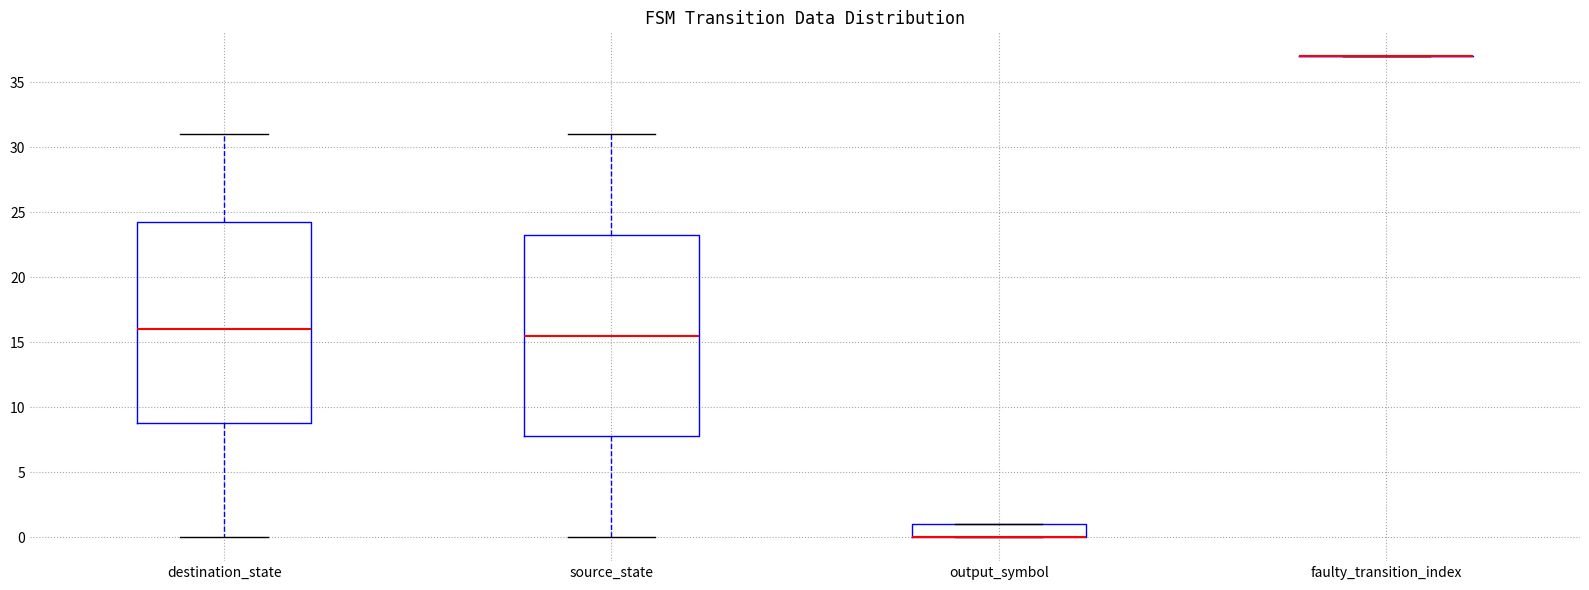

Reading left to right, read every box against the y-axis: the position of its median line, the range the box covers, and the ends of its whiskers. The values are not printed on the chart, so give them approximately, as read against the axis.

destination_state: median 16.0, box 9.0 to 24.5, whiskers 0.0 to 31.0
source_state: median 15.5, box 8.0 to 23.5, whiskers 0.0 to 31.0
output_symbol: median 0.0 (drawn on the box's lower edge), box 0.0 to 1.0, whiskers 0.0 to 1.0
faulty_transition_index: box collapsed to a line at 37.0, whiskers 37.0 to 37.0